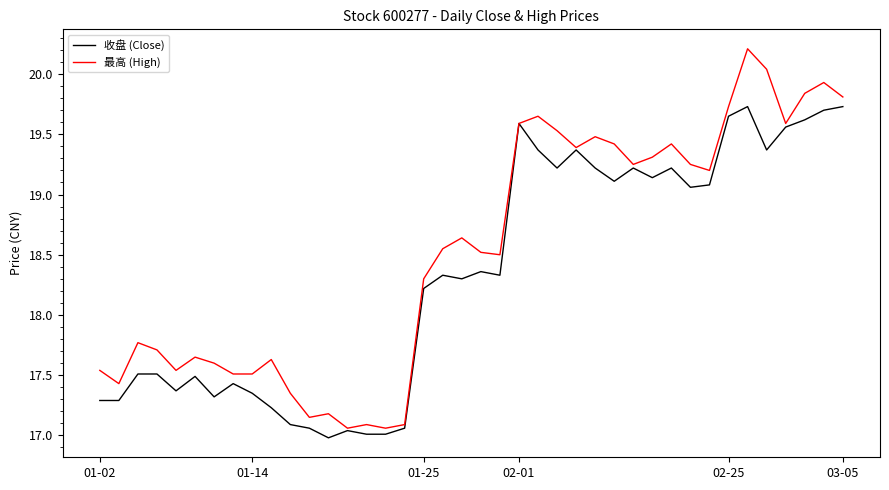

Which series has the largest total across all categories?

最高 (High)